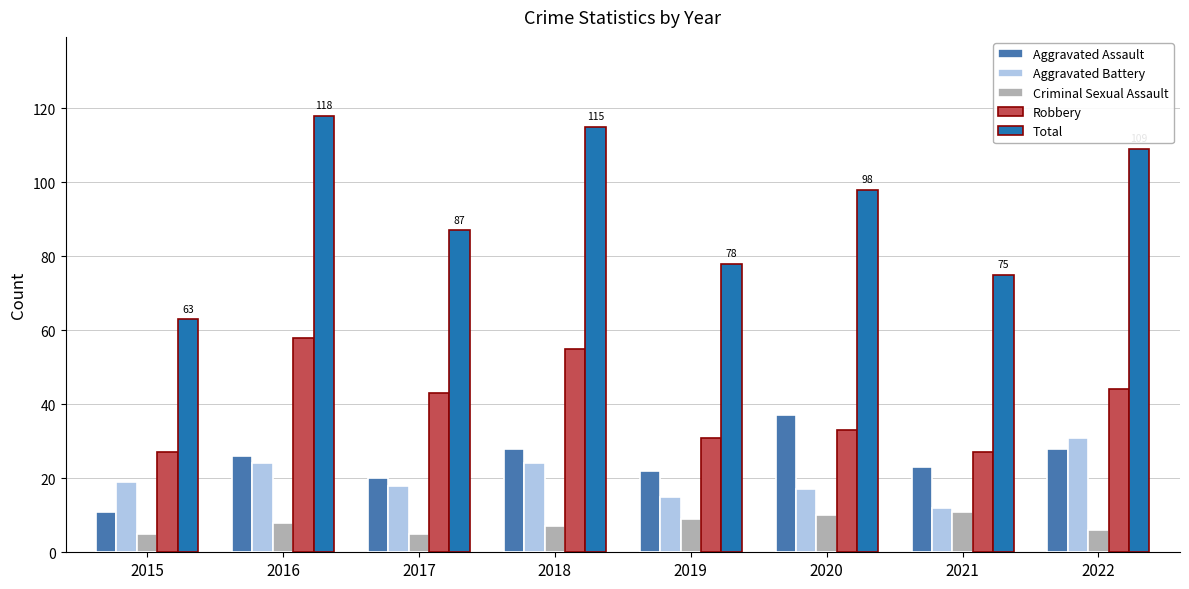

What is the sum of all Aggravated Assault values?

195